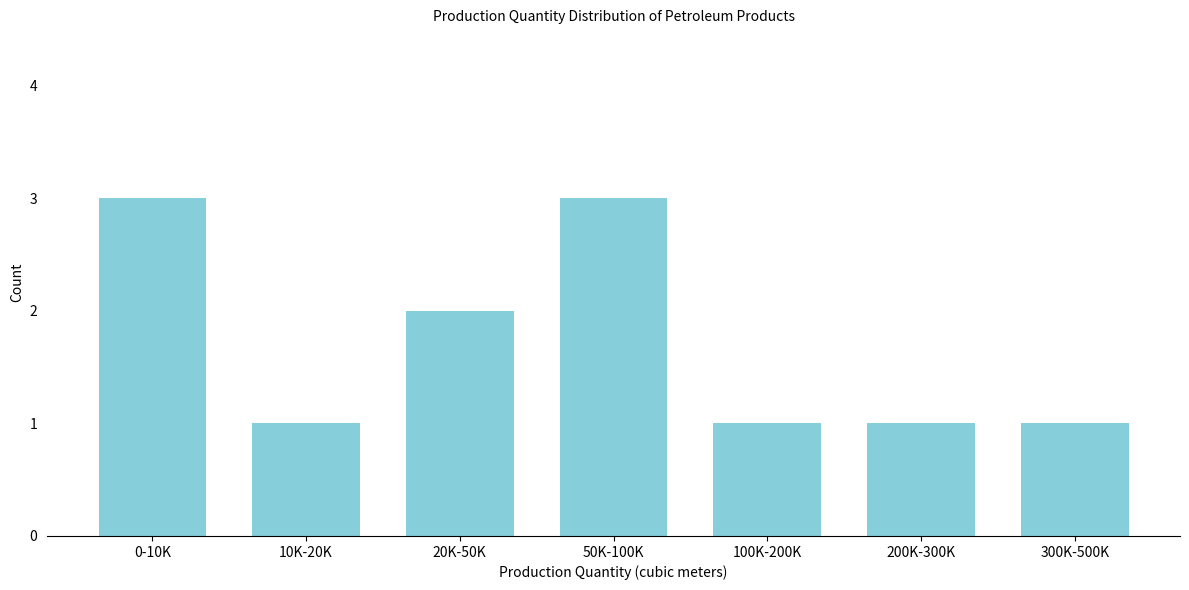

Reading left to right, extract all data points from this chart.

0-10K=3	10K-20K=1	20K-50K=2	50K-100K=3	100K-200K=1	200K-300K=1	300K-500K=1